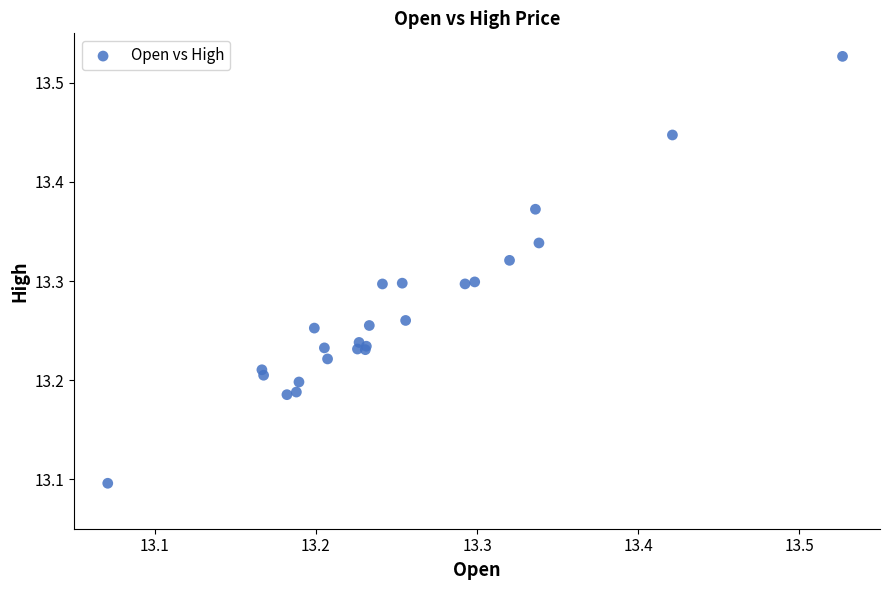

What Y value in the scatter plot is closest to 13?

13.1